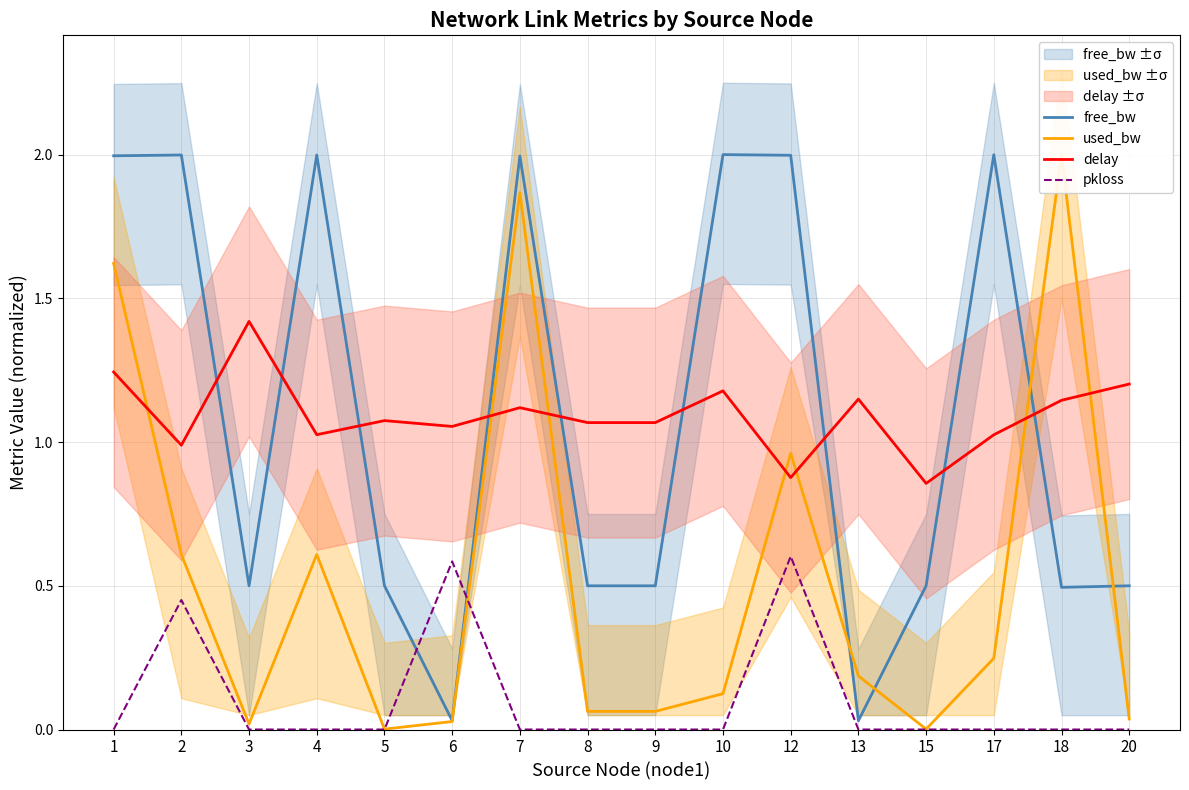

Count the number of data series in this chart.

4